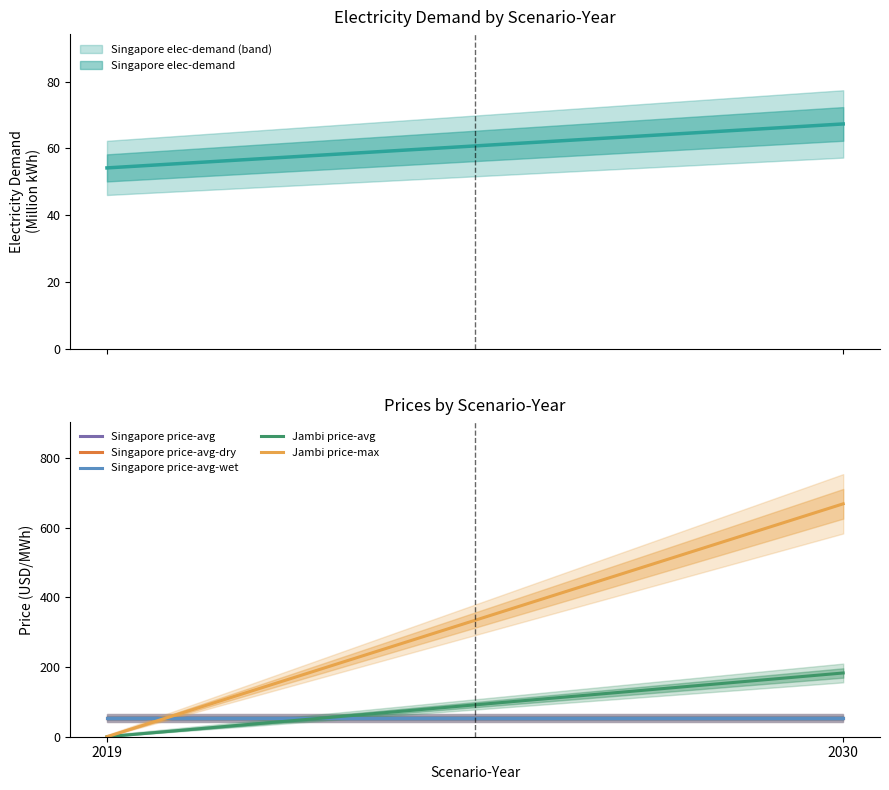

Does the chart have visible grid lines?

No